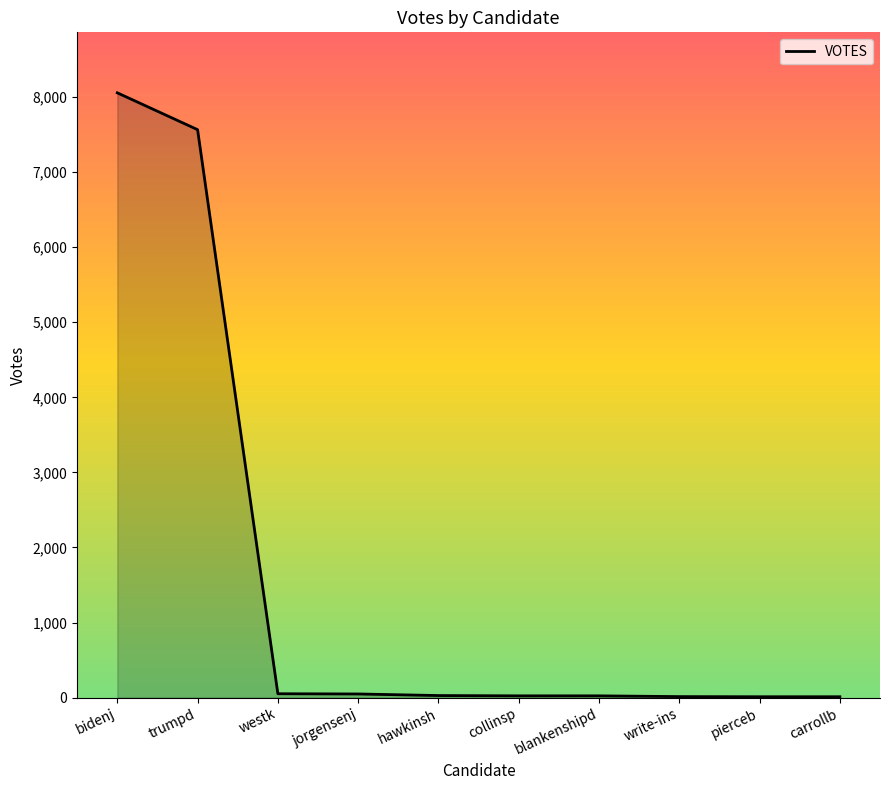

Does the chart display data point markers on the line(s)?

No